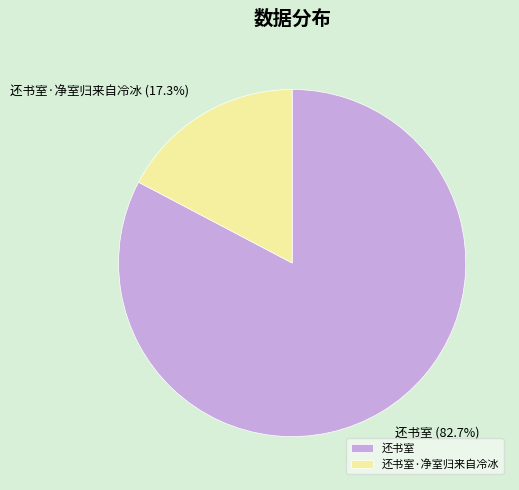

To the nearest percent, what portion does 还书室·净室归来自冷冰 represent?

17%